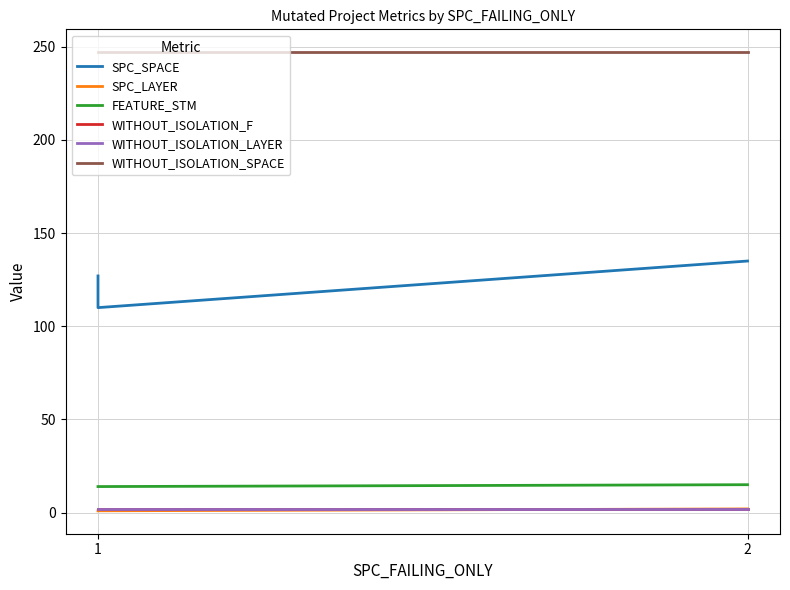

What are all the series names shown in the legend?

SPC_SPACE, SPC_LAYER, FEATURE_STM, WITHOUT_ISOLATION_F, WITHOUT_ISOLATION_LAYER, WITHOUT_ISOLATION_SPACE